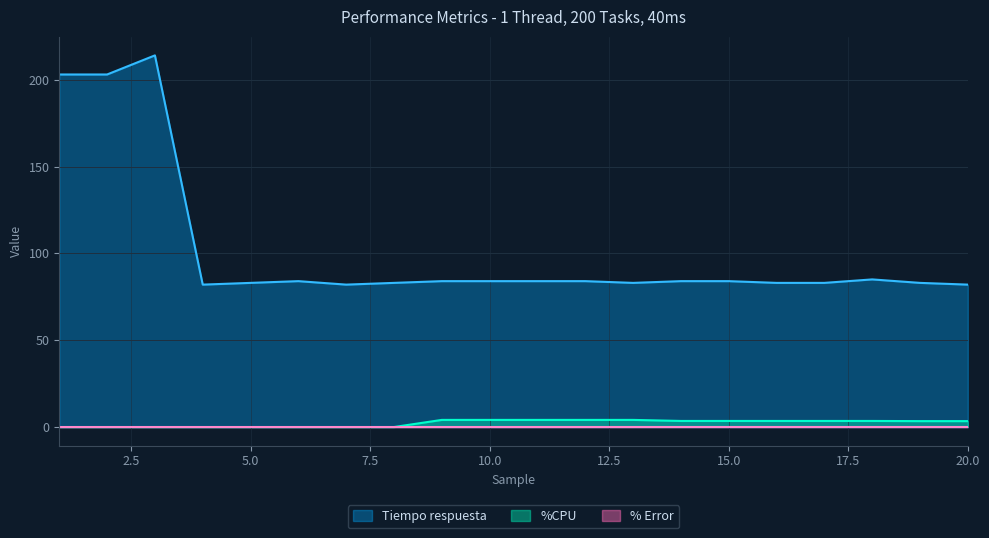

Between 7 and 12, which series saw the biggest shift?

%CPU